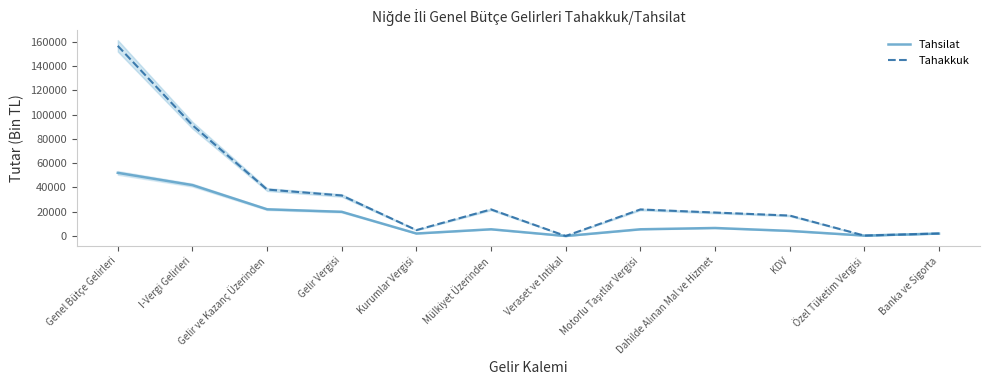

What is the value of the Tahsilat point at the 11th from the left?

365